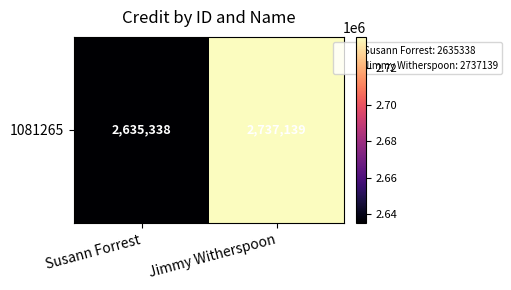

True or false: the data shows 1232921 at Jimmy Witherspoon.

False